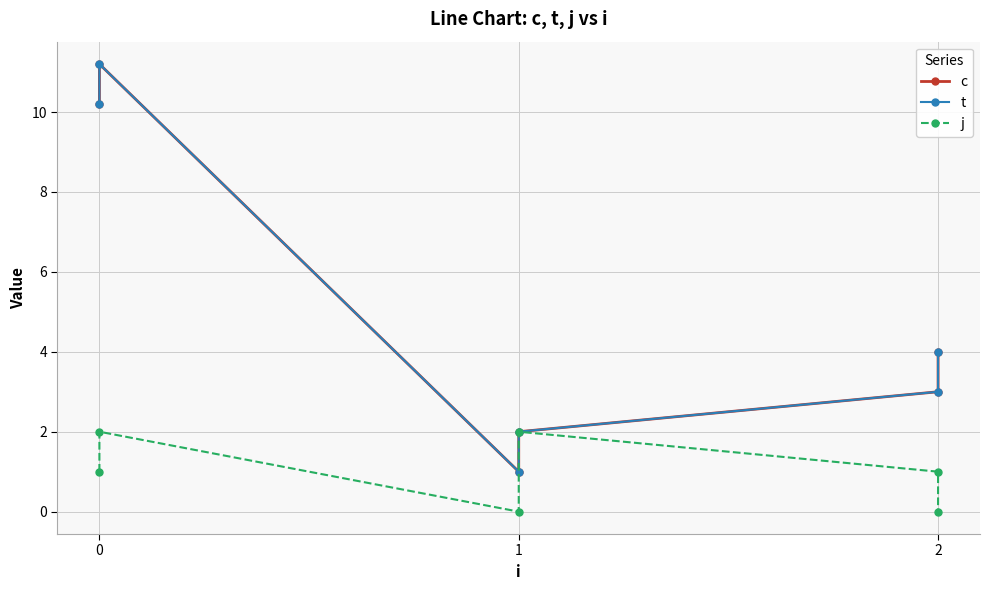

The c series shows 2.8 at 2. True or false?

False